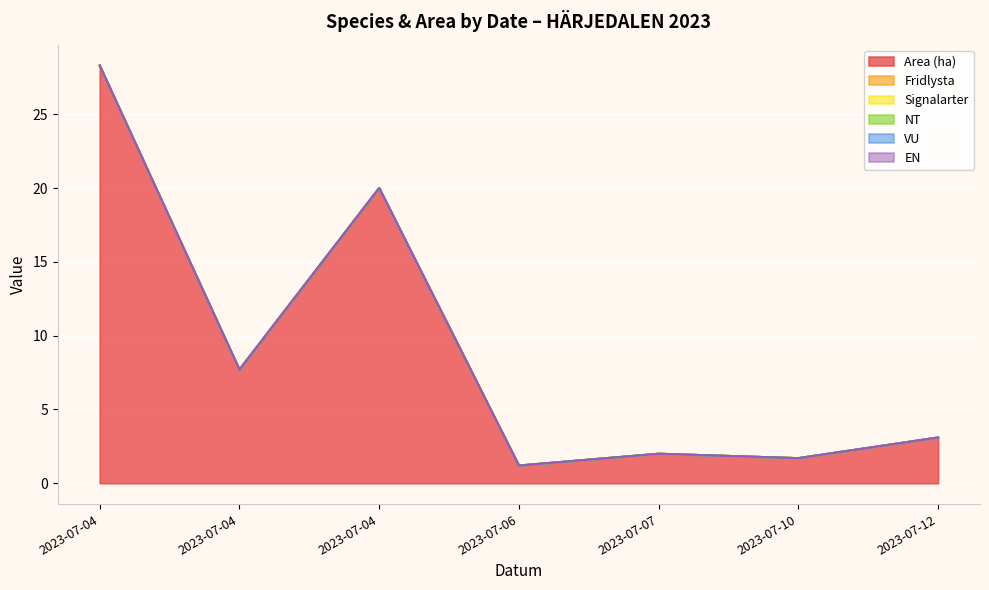

What is the maximum value shown in the chart?

28.3